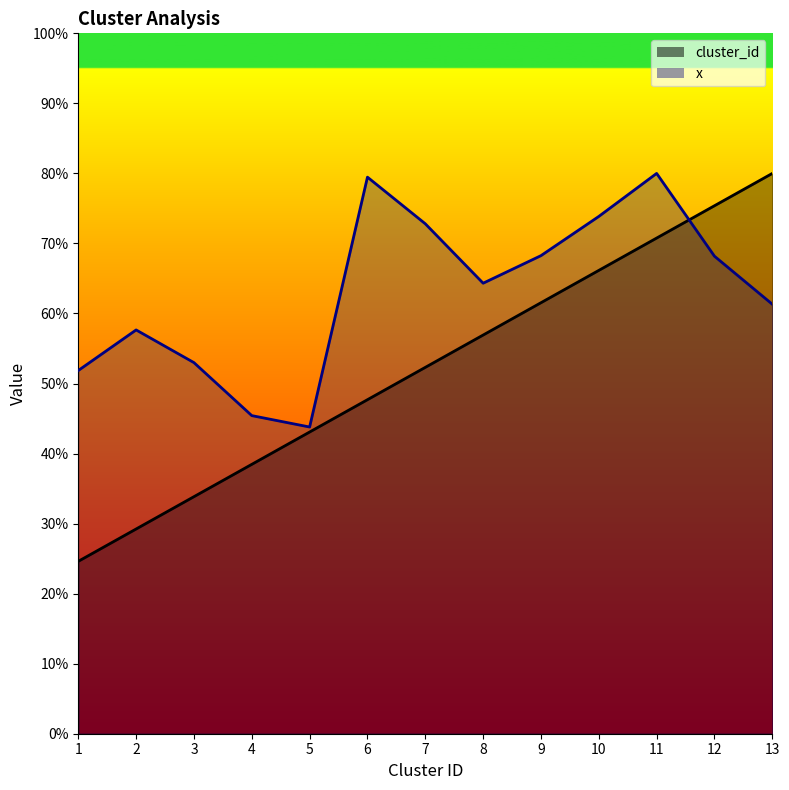

What is the minimum value for cluster_id?

24.6